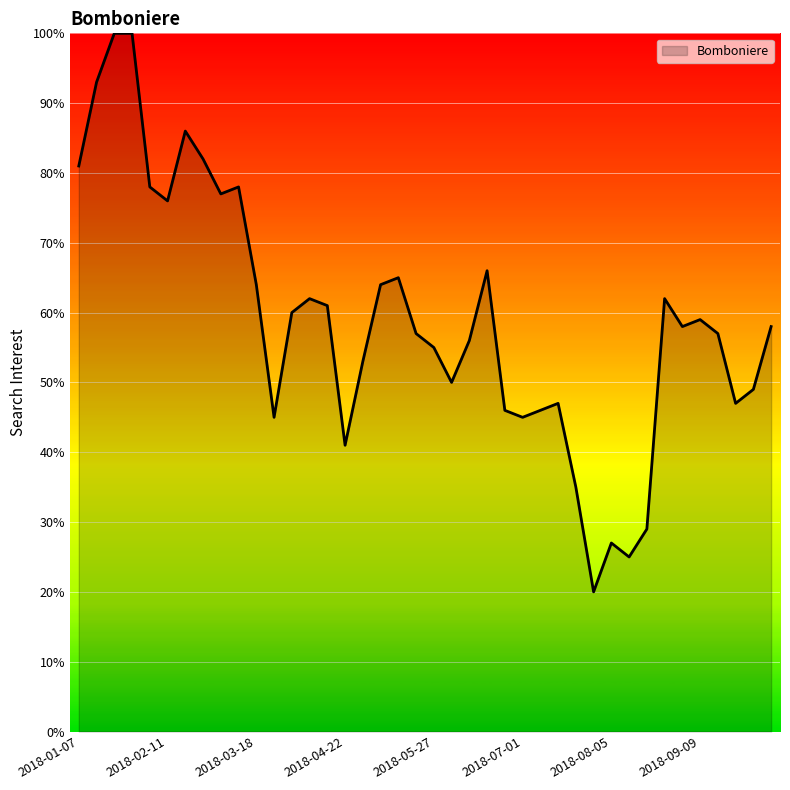

What is the minimum value shown in the chart?

20